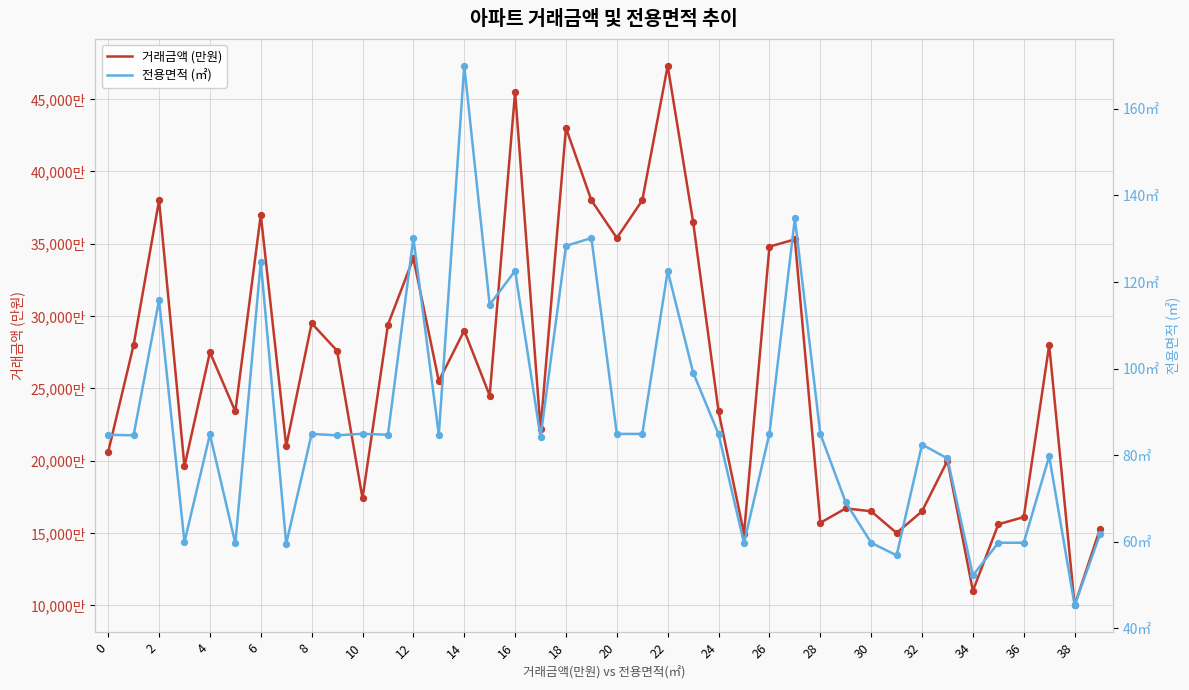

At which category is the sum across all series the highest?

22